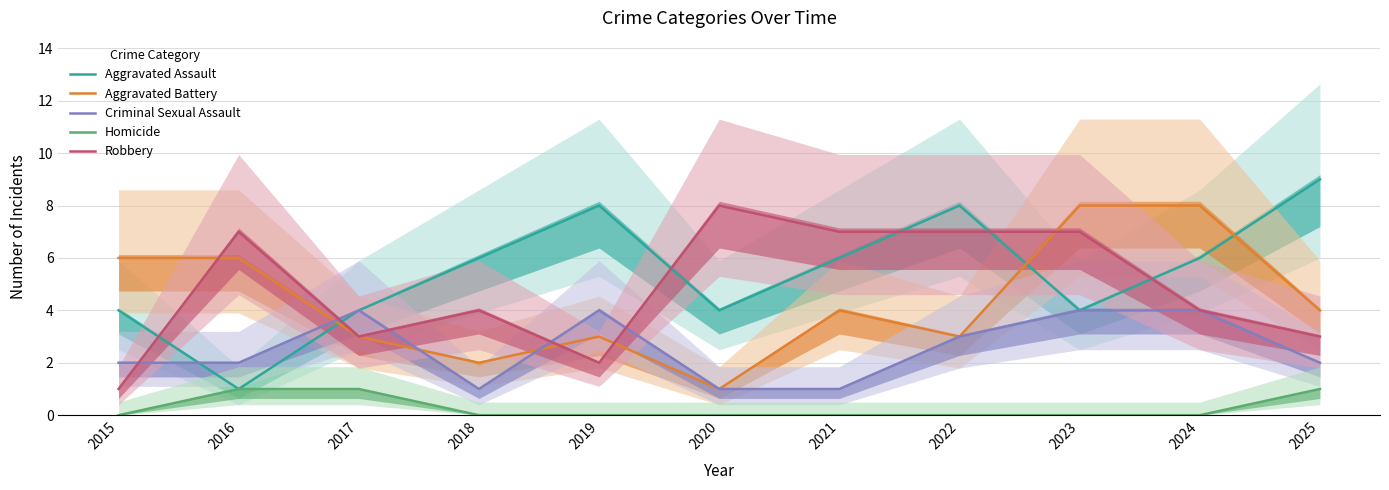

What is the value of the Criminal Sexual Assault point at the 6th from the left?

1